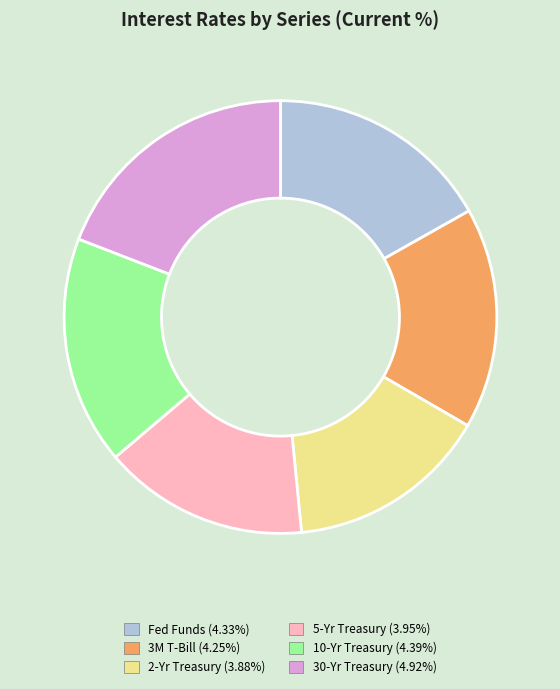

Which category has the biggest portion of the pie?

30-Yr Treasury